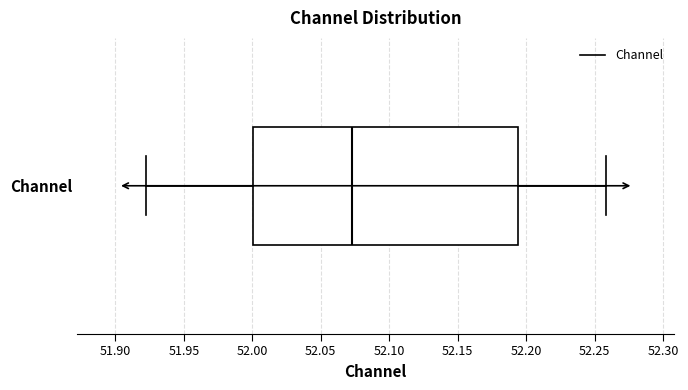

Transcribe this box plot: give where the median line is, the range the box spans, and where the two whiskers end, as read against the x-axis. The values are not printed on the chart, so give them approximately, as read against the axis.

median 52.075, box 52.000 to 52.195, whiskers 51.920 to 52.260